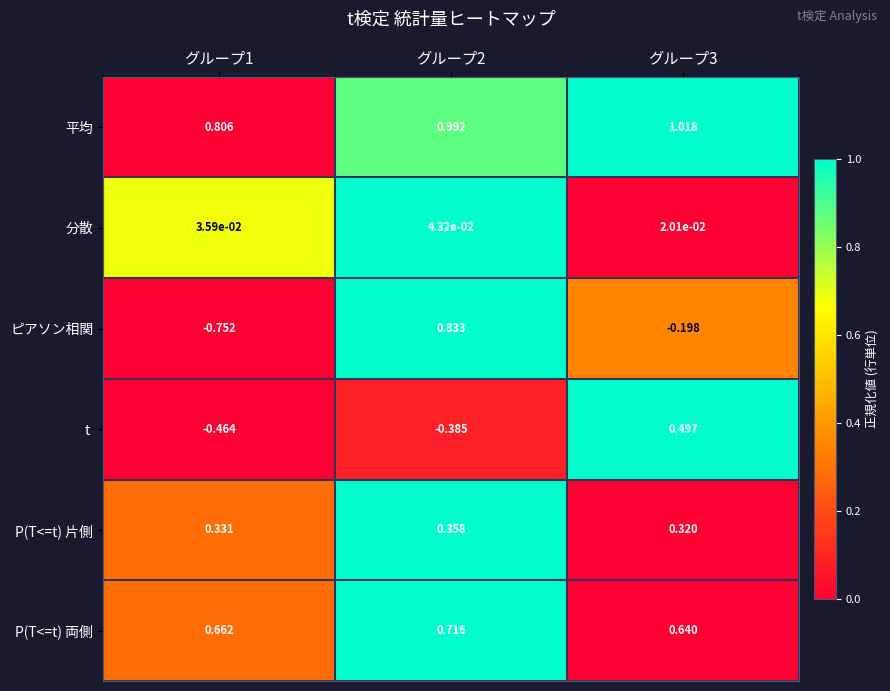

How many positive values does the ピアソン相関 series have?

1